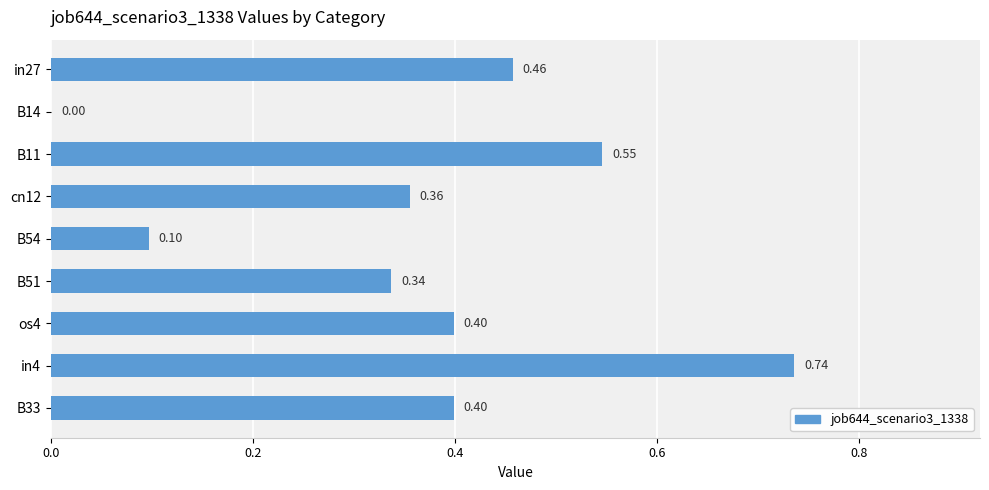

Between B33 and in27, which is larger?

in27